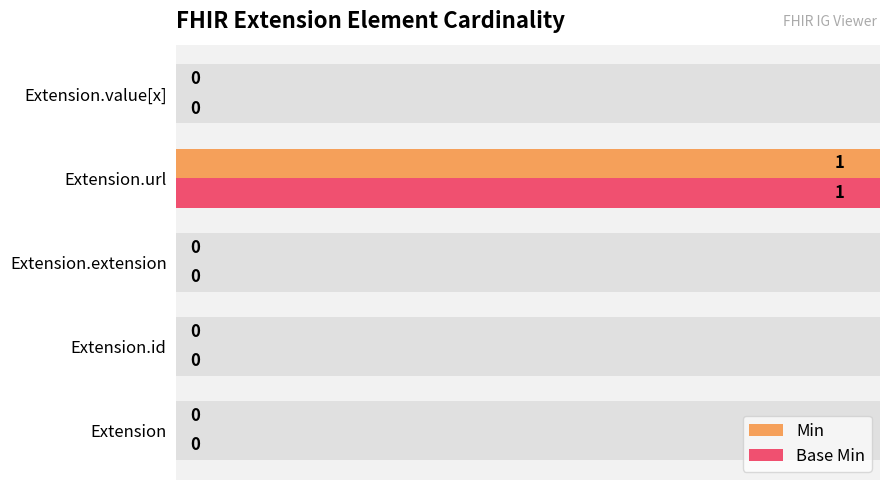

Count the number of data series in this chart.

2